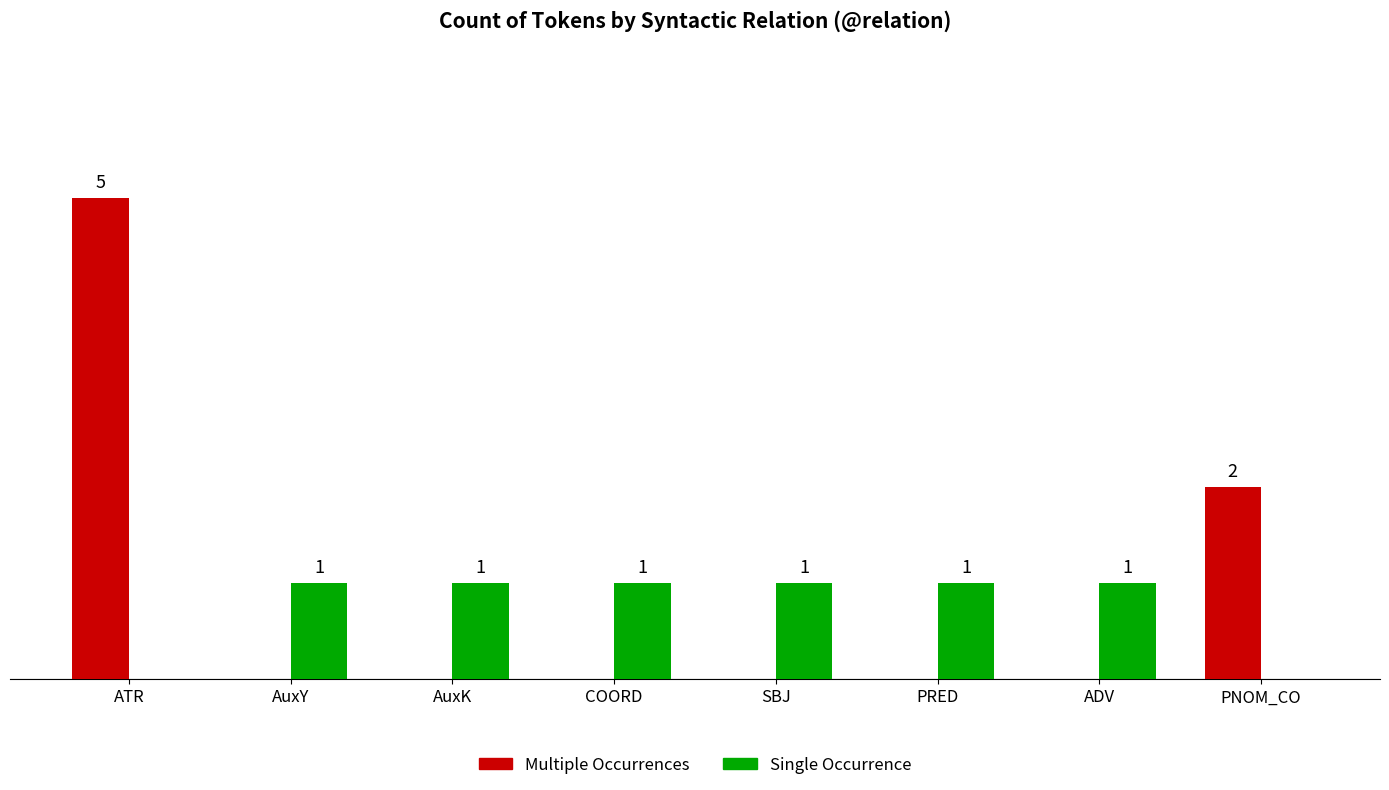

Which label corresponds to the largest value in the chart?

ATR